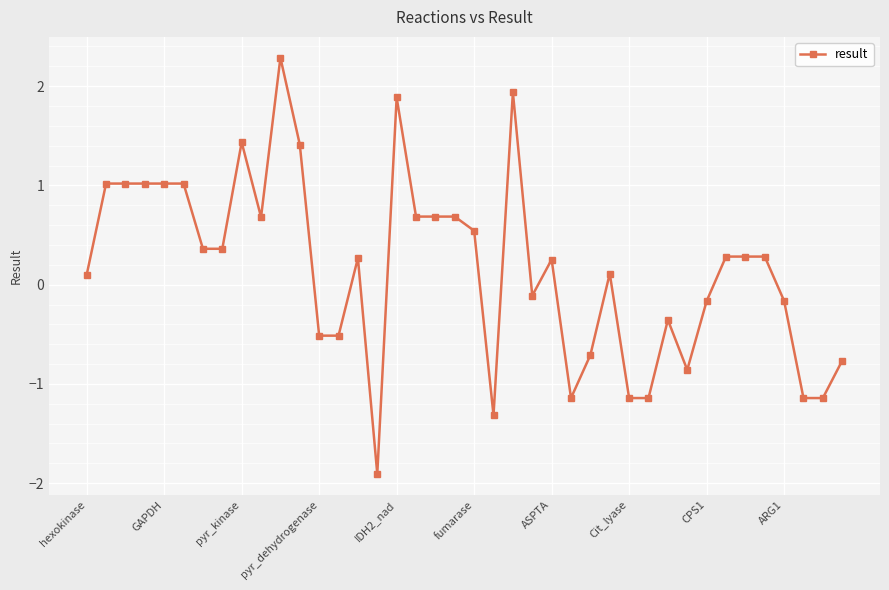

What is the sum of all values?

6.6